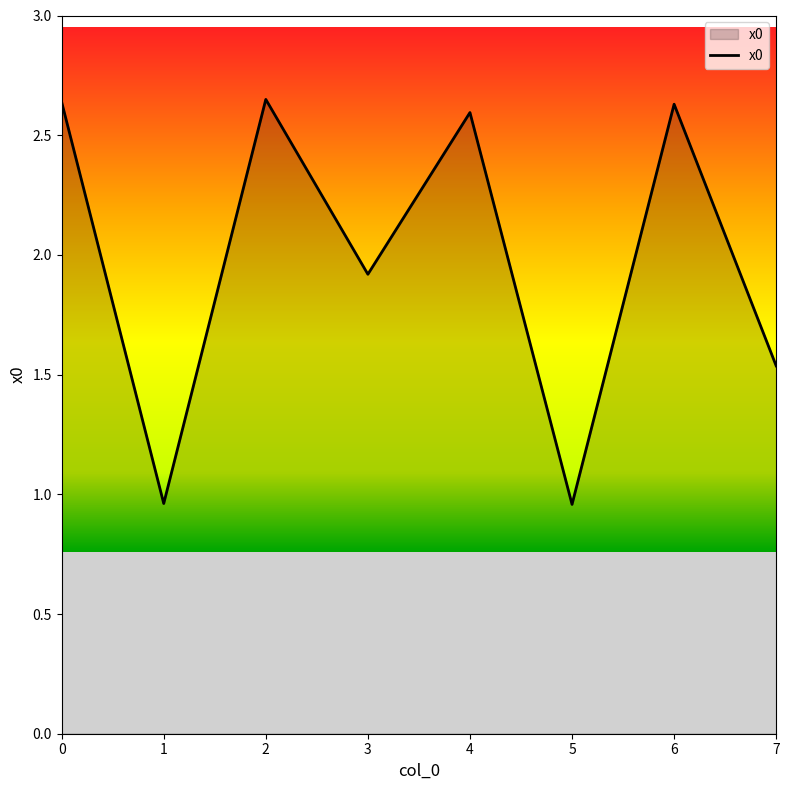

True or false: the data has more than 1 interior local peaks.

True